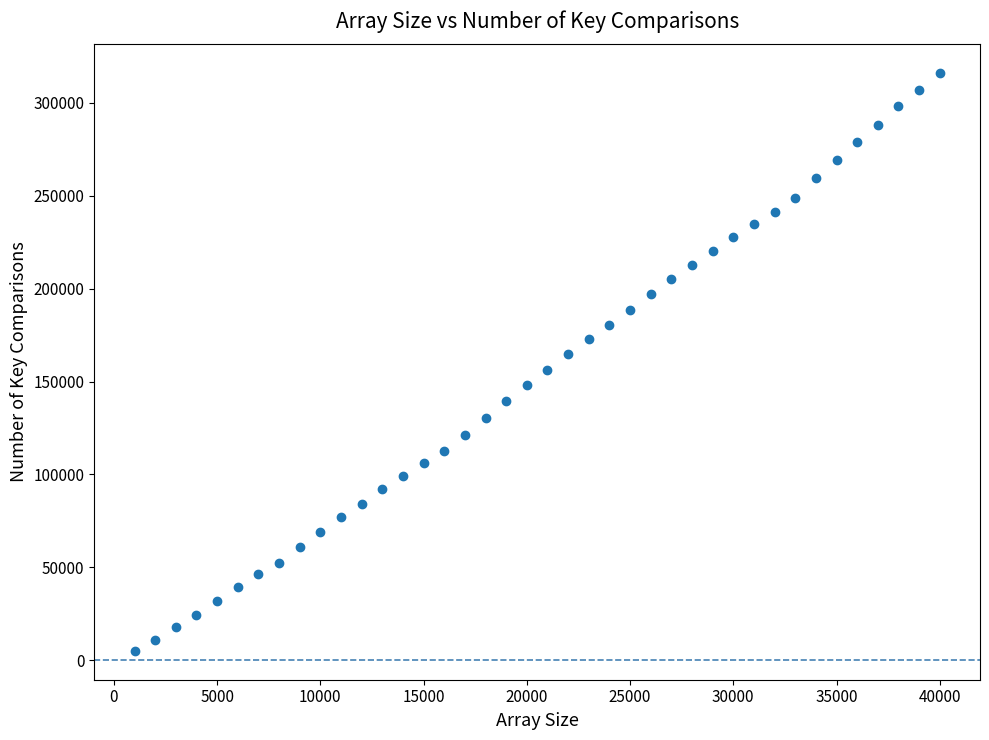

What is the range of X values (max minus min)?

39000